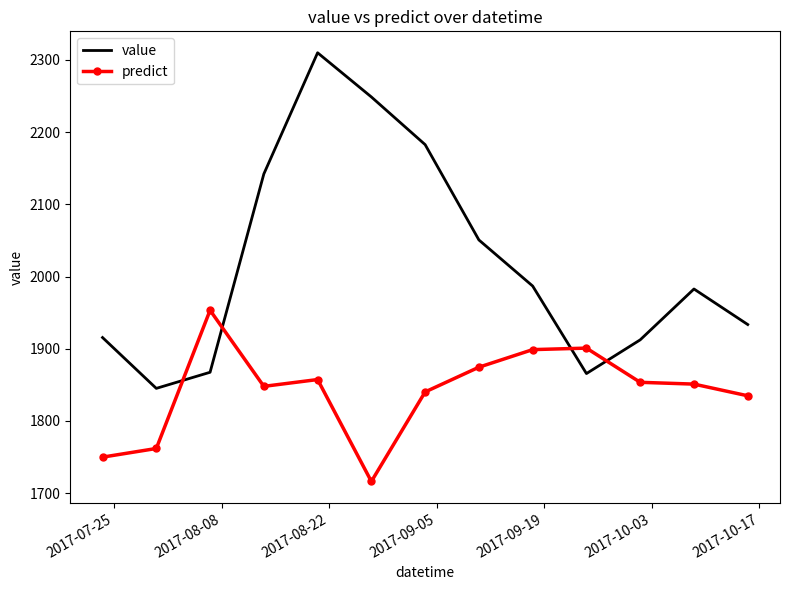

What is the difference between the maximum and minimum values in the value series?

464.7